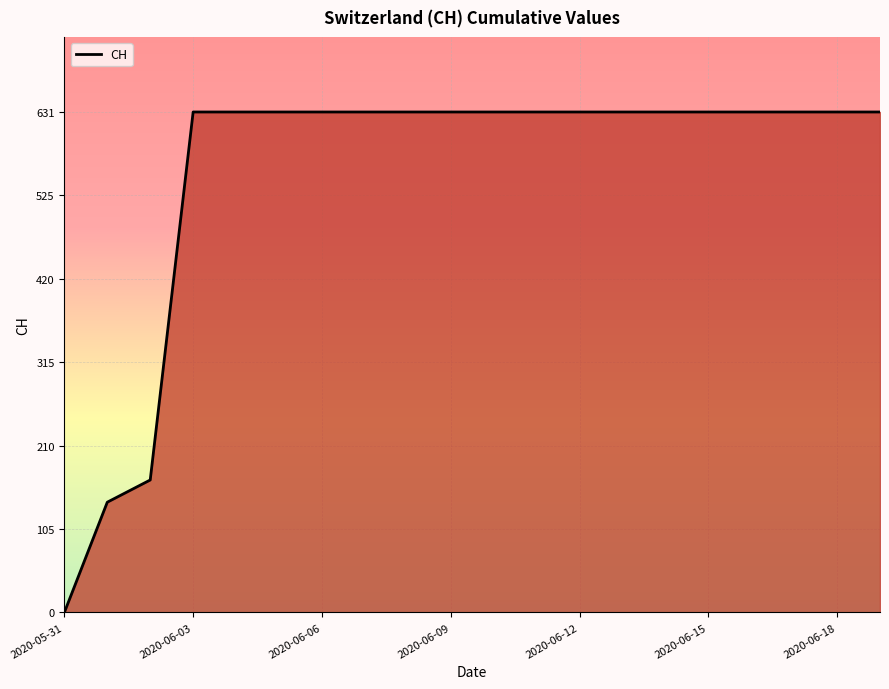

What is the greatest value displayed?

631